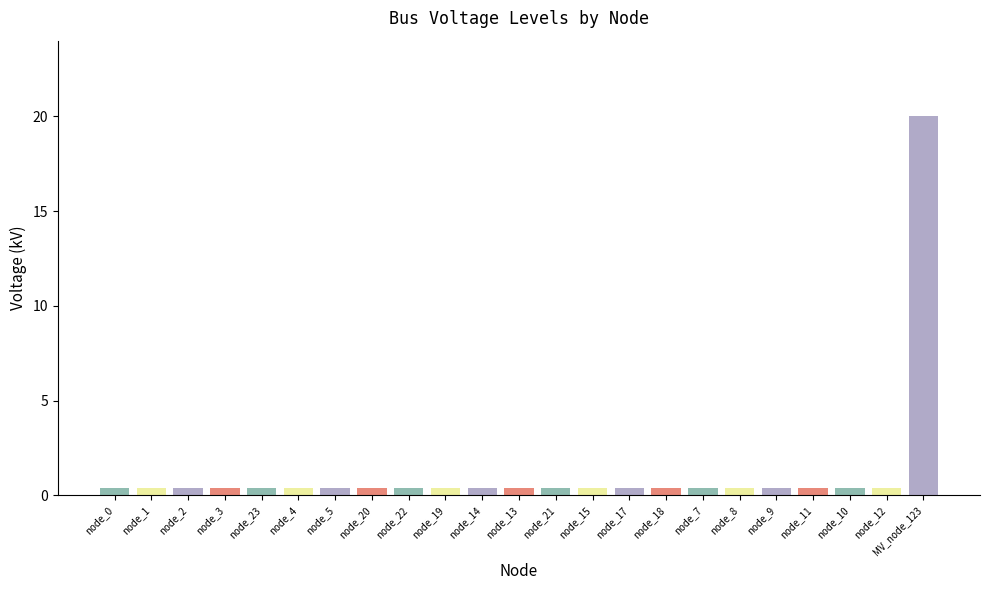

Which label corresponds to the largest value in the chart?

MV_node_123